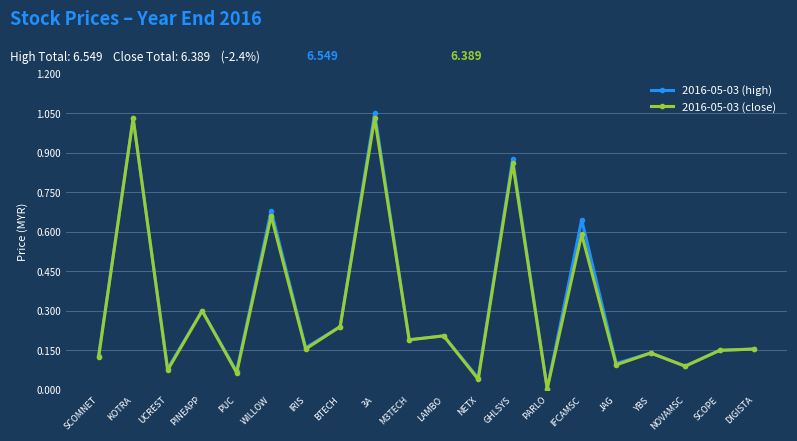

Where is the first local maximum for 2016-05-03 (close)?

KOTRA